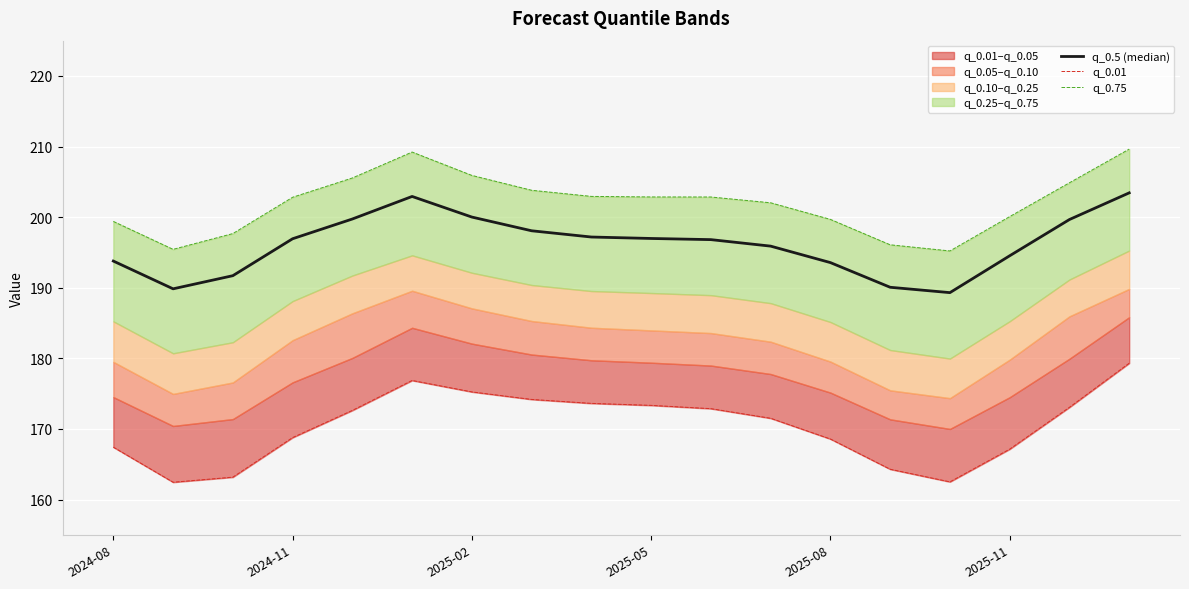

At how many categories does at least one series exceed 173?

18